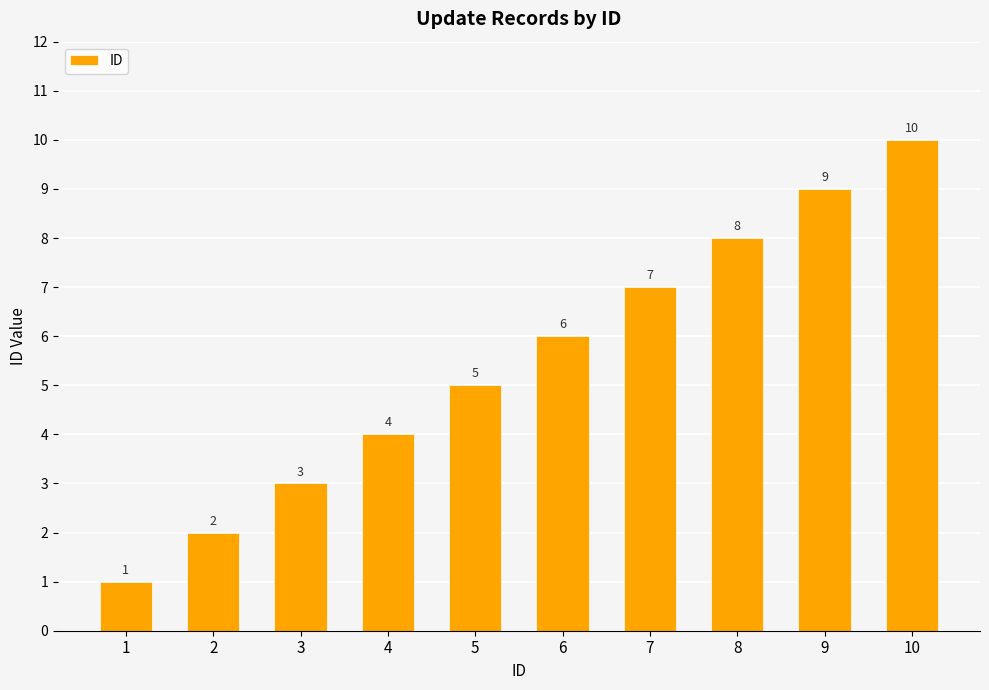

What is the greatest value displayed?

10